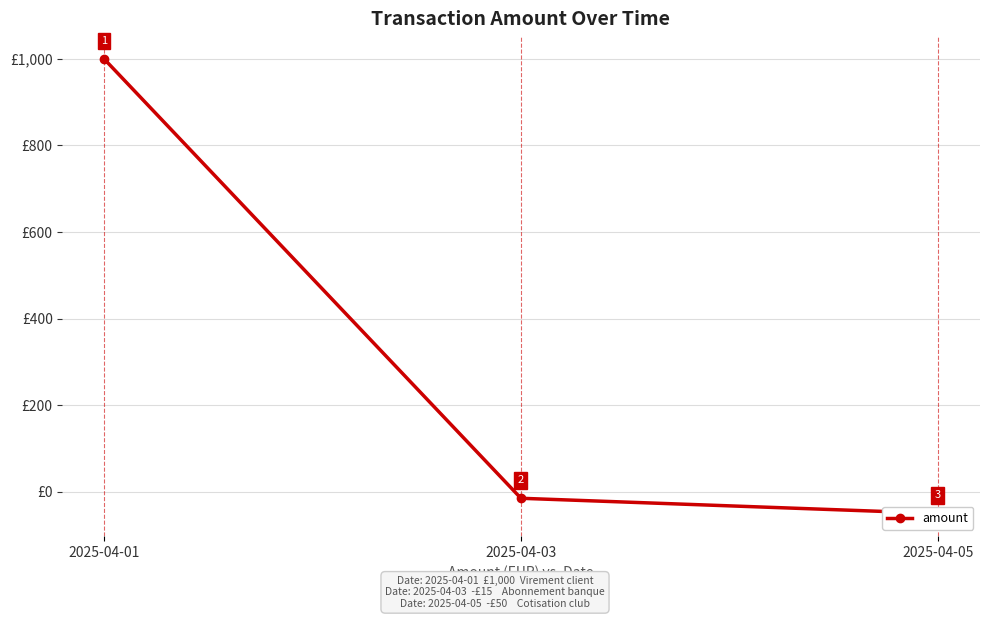

Does the chart display data point markers on the line(s)?

Yes